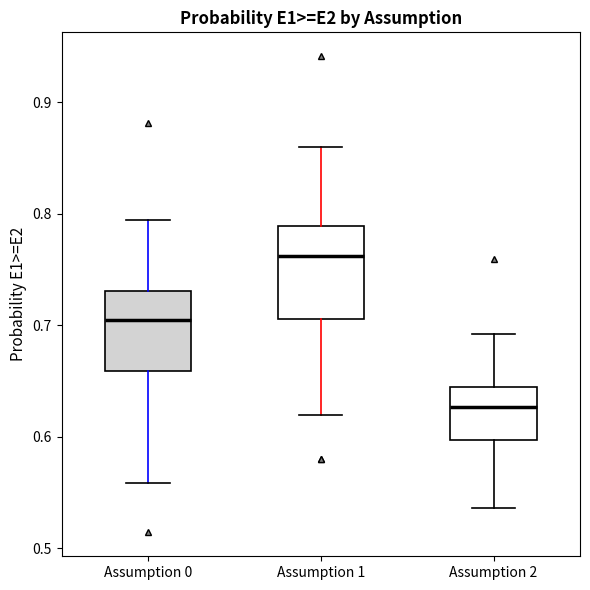

Where does the upper whisker of the box for Assumption 1 end on the y-axis? The values are not printed on the chart, so give them approximately, as read against the axis.

0.86